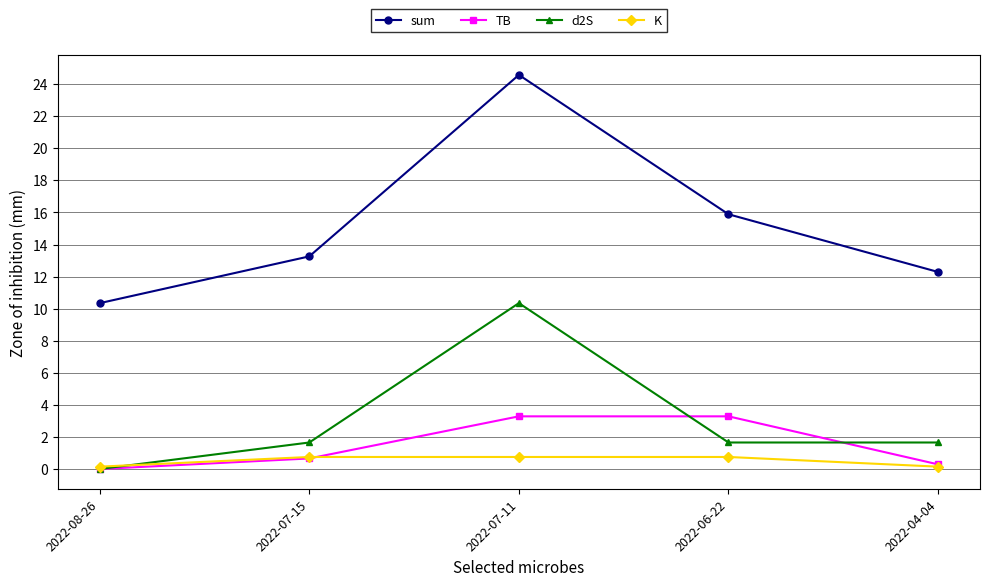

At how many categories does at least one series exceed 10?

5